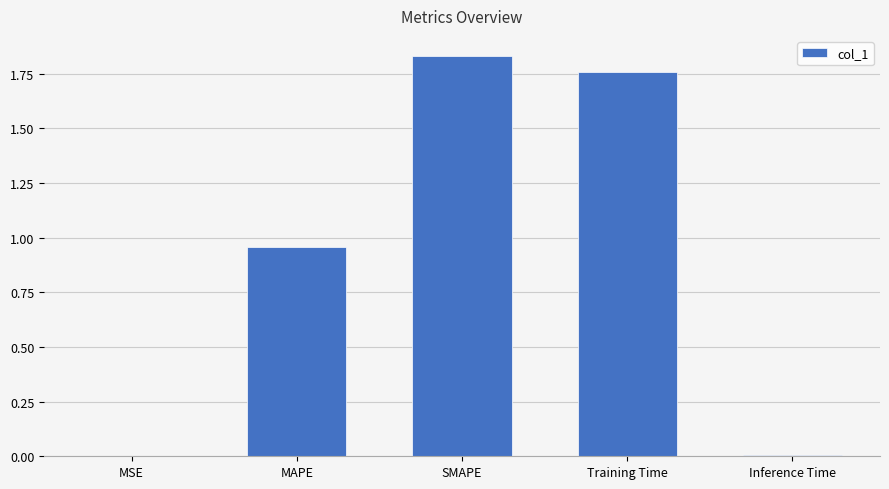

The value at SMAPE is 2.6. True or false?

False